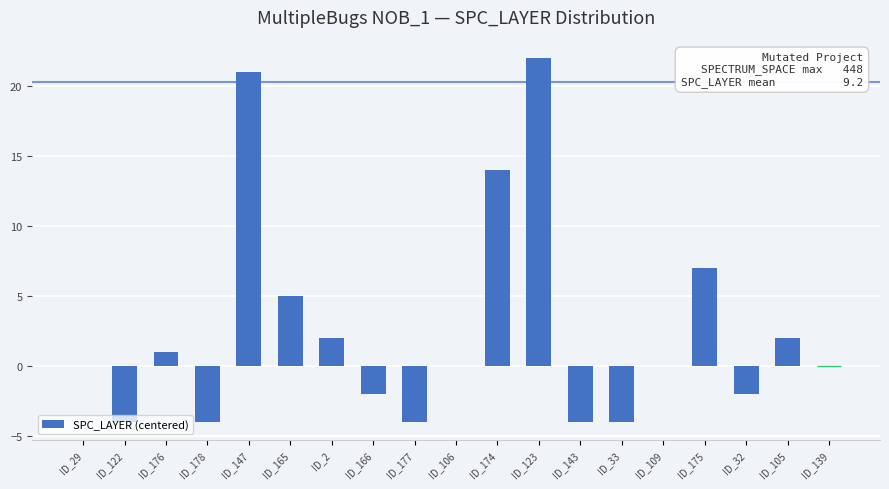

At which label is the value closest to 9?

ID_175